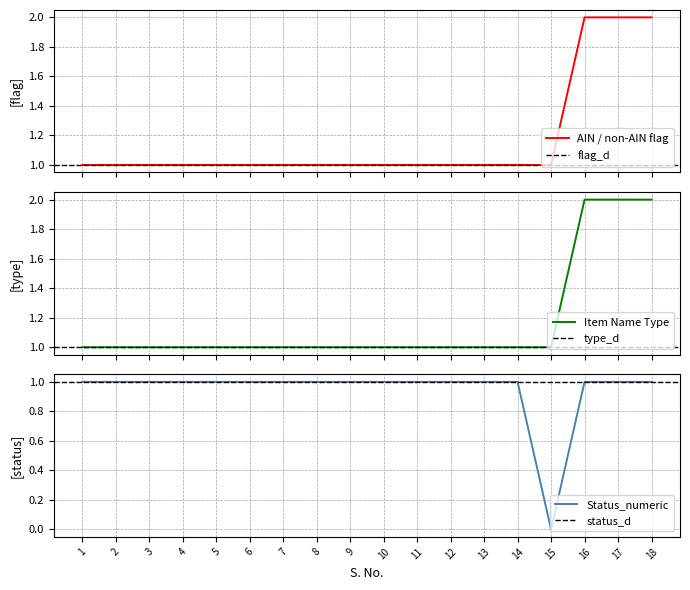

Is it true that Status_numeric equals 0 at 15?

True